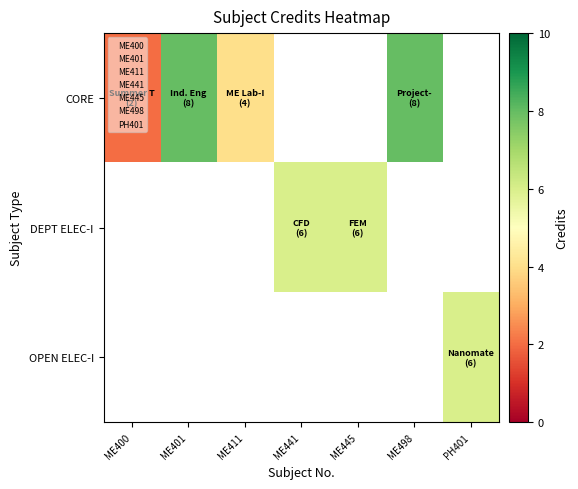

Between ME401 and ME411, which series saw the biggest shift?

CORE